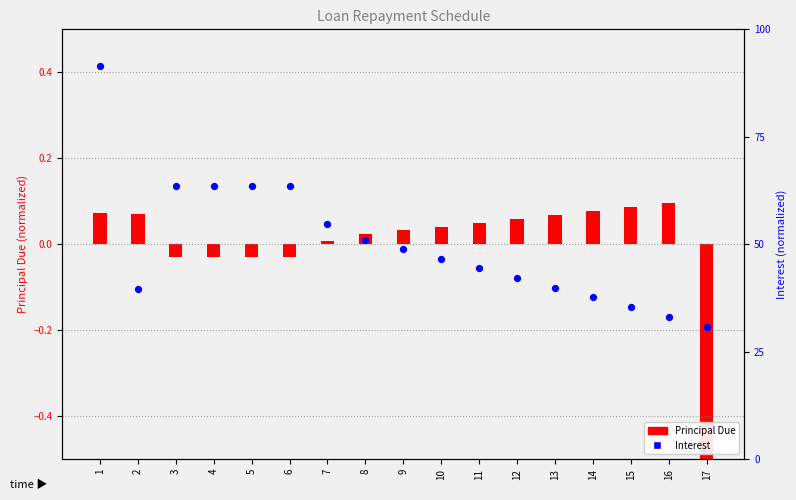

Which series contains the highest Y value?

Interest